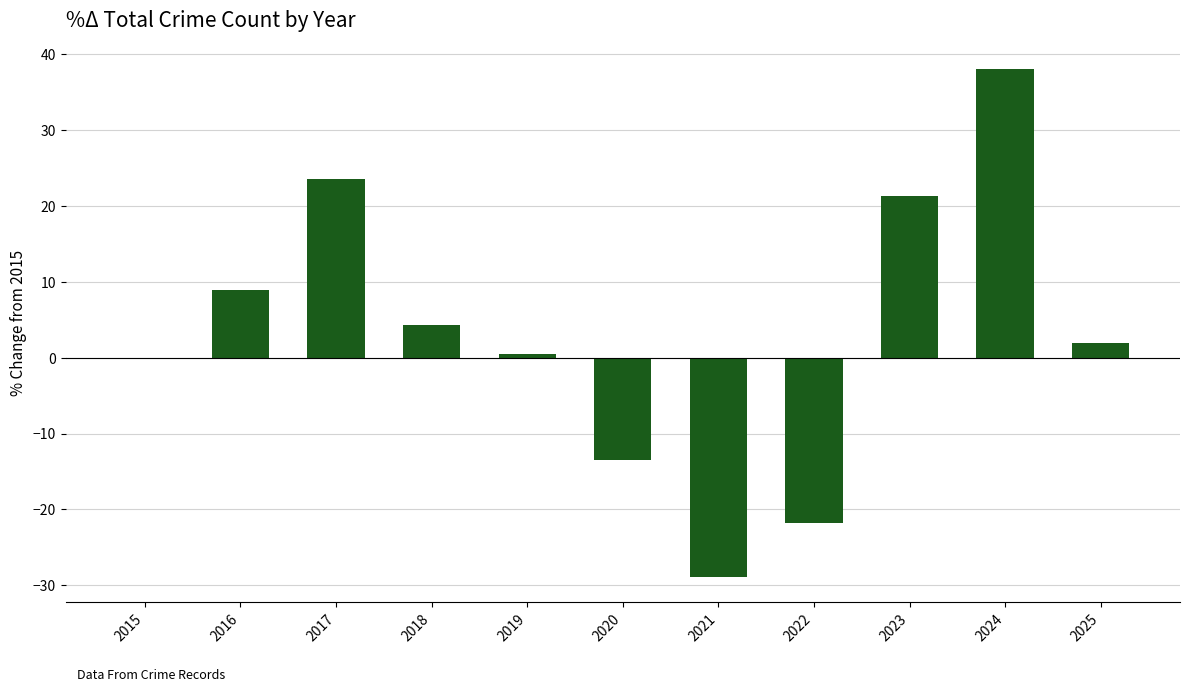

What is the sum of all values?

34.7